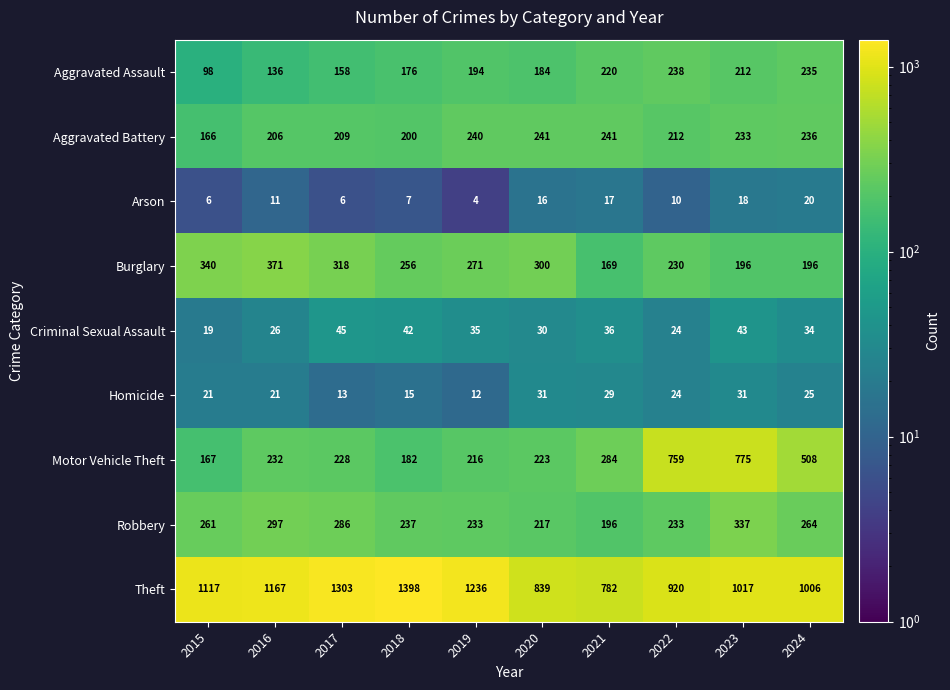

List the series in order of their peak value, lowest first.

Arson, Homicide, Criminal Sexual Assault, Aggravated Assault, Aggravated Battery, Robbery, Burglary, Motor Vehicle Theft, Theft